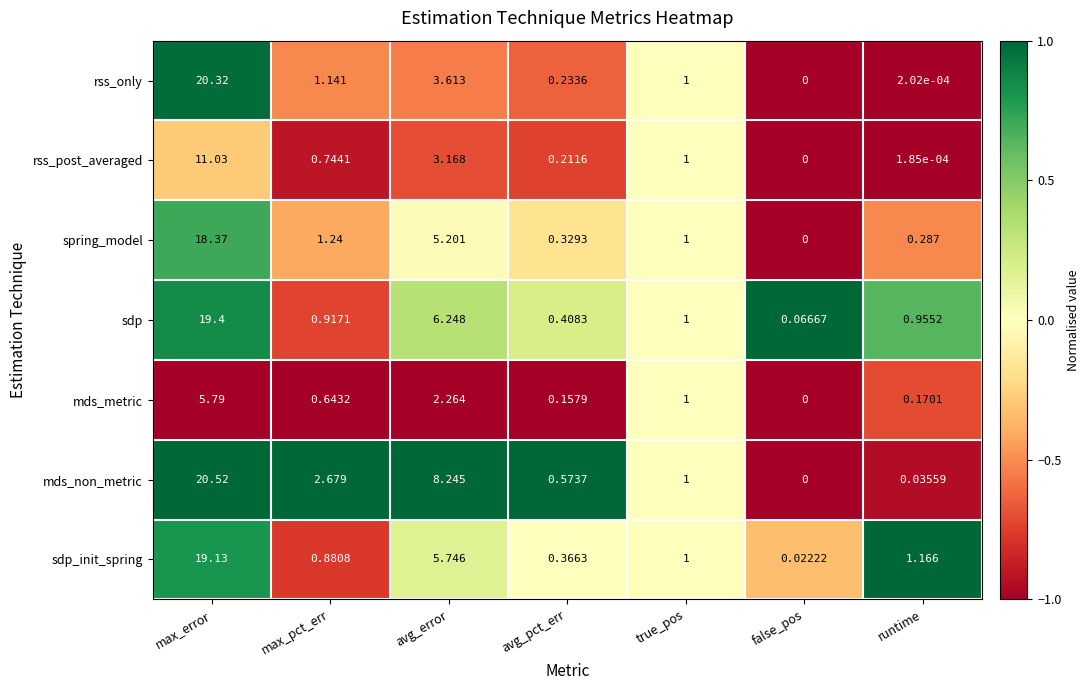

What is the total value across all series at max_error?

114.6